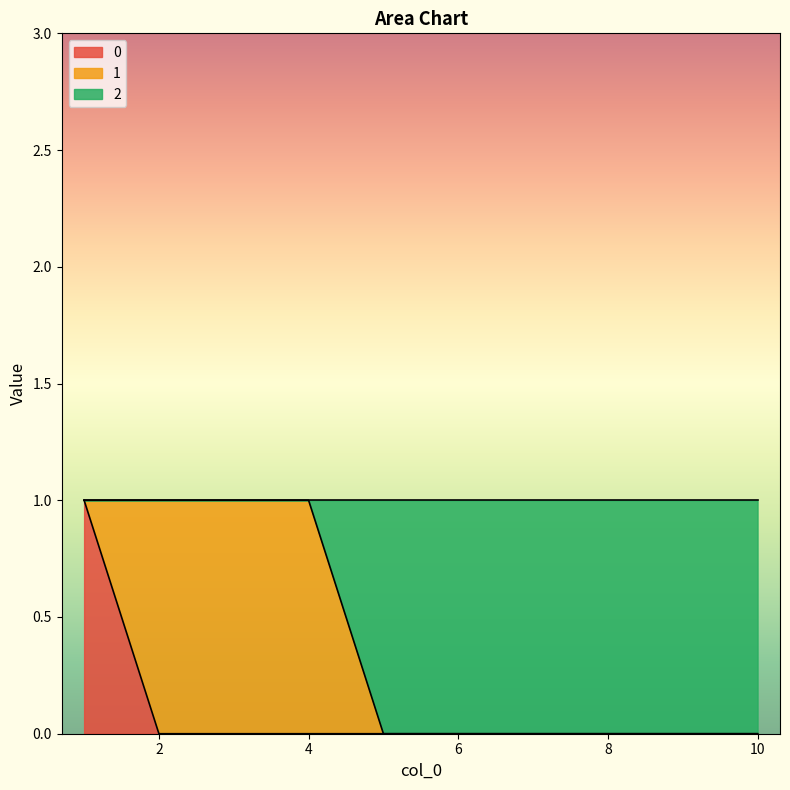

True or false: 0 has a value of 0 at 4.

True